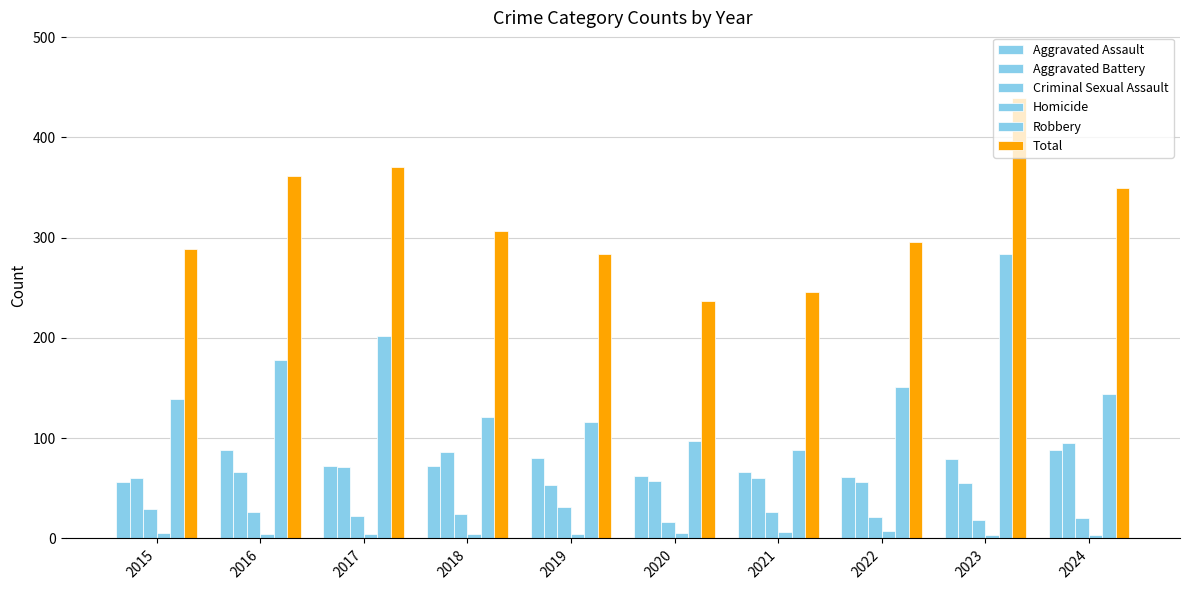

Between 2021 and 2016, which is larger?

2016